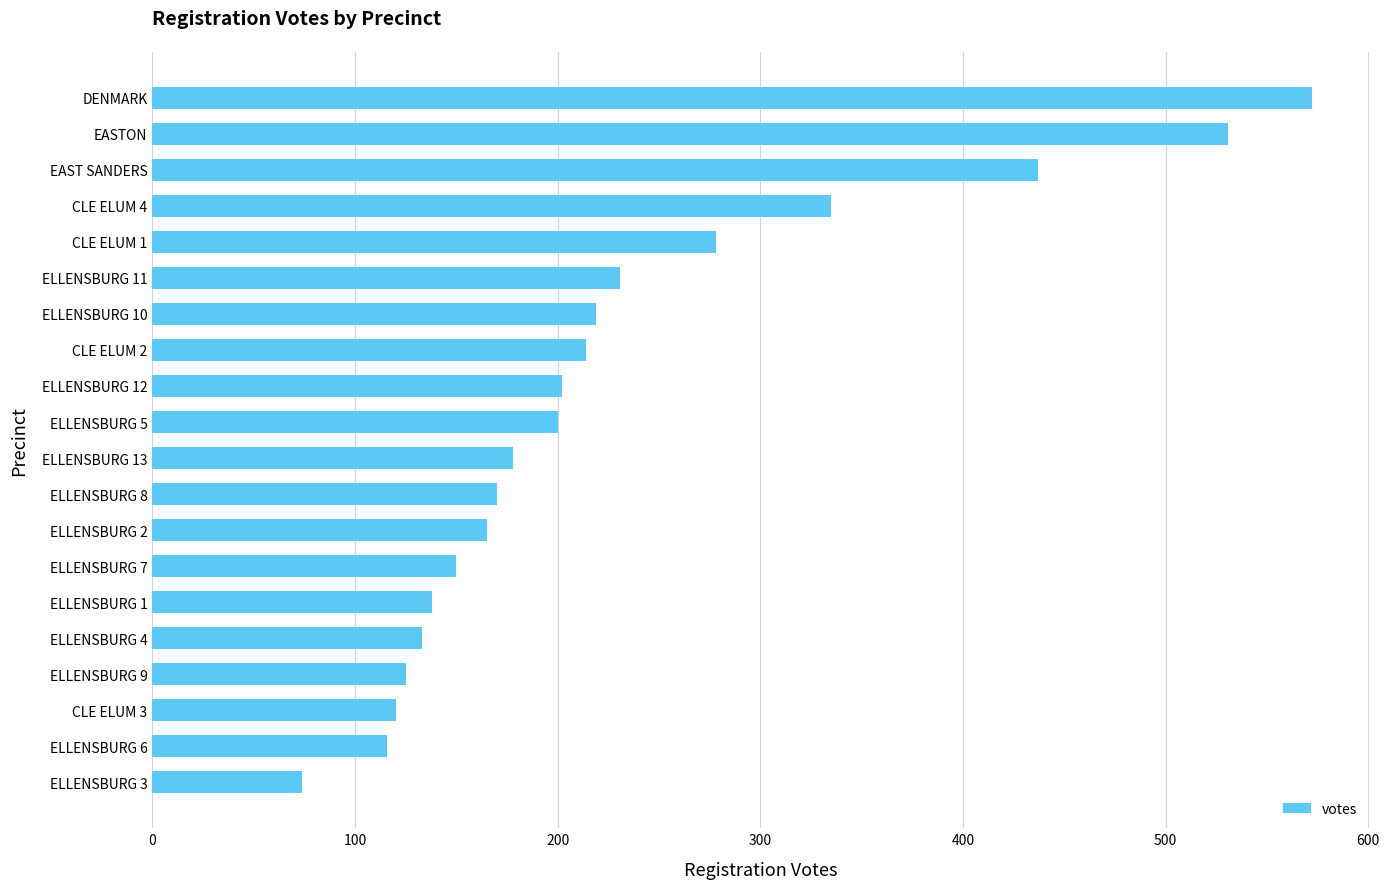

Is it true that the value at CLE ELUM 1 is 458?

False